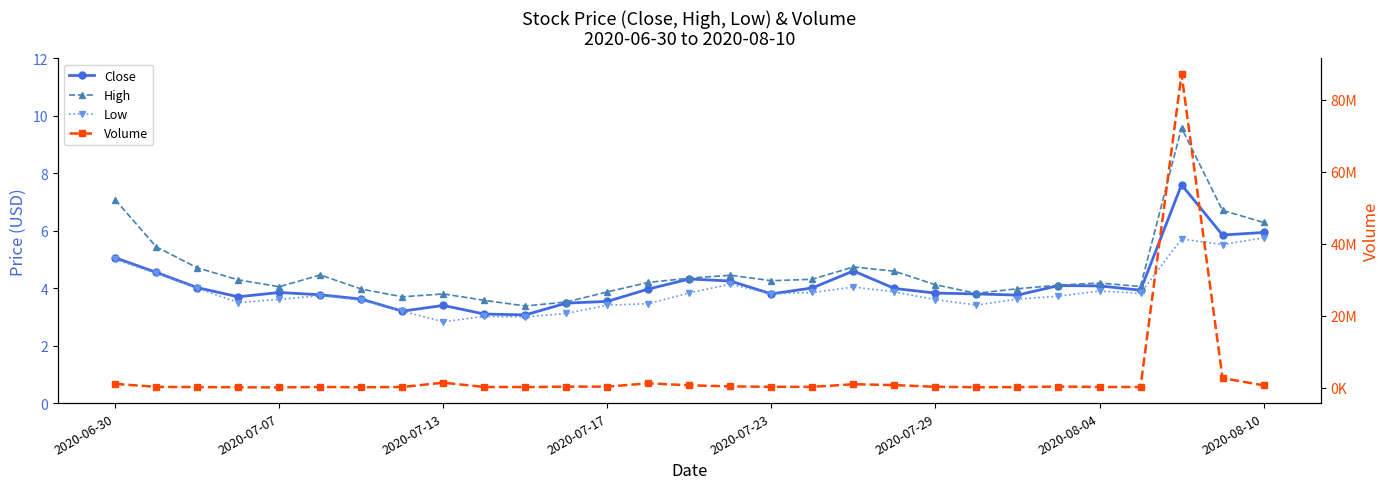

What is the difference between the highest and lowest values at 2020-07-23?

228196.2